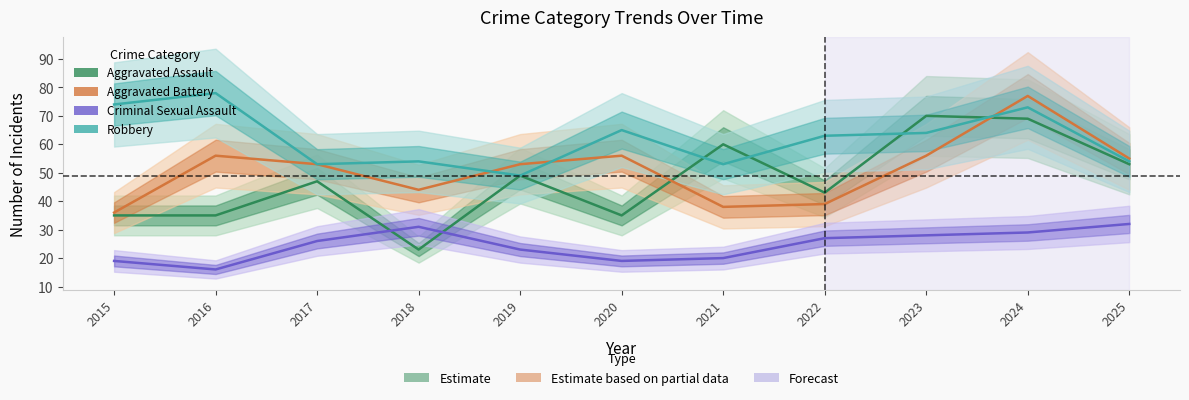

The value of Criminal Sexual Assault at 2021 is 20. True or false?

True